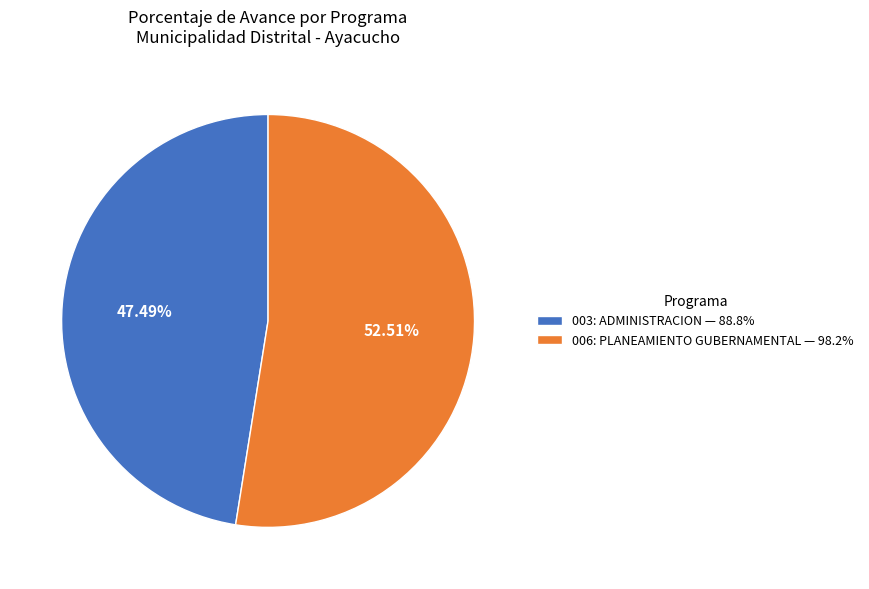

What is the smallest slice in the pie chart?

003: ADMINISTRACION